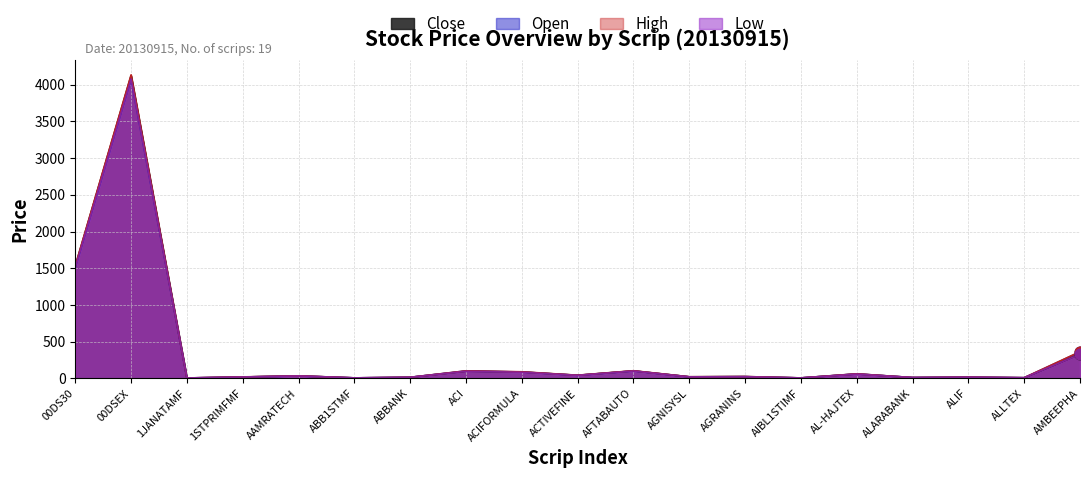

Which series has the largest Y range (max minus min)?

High